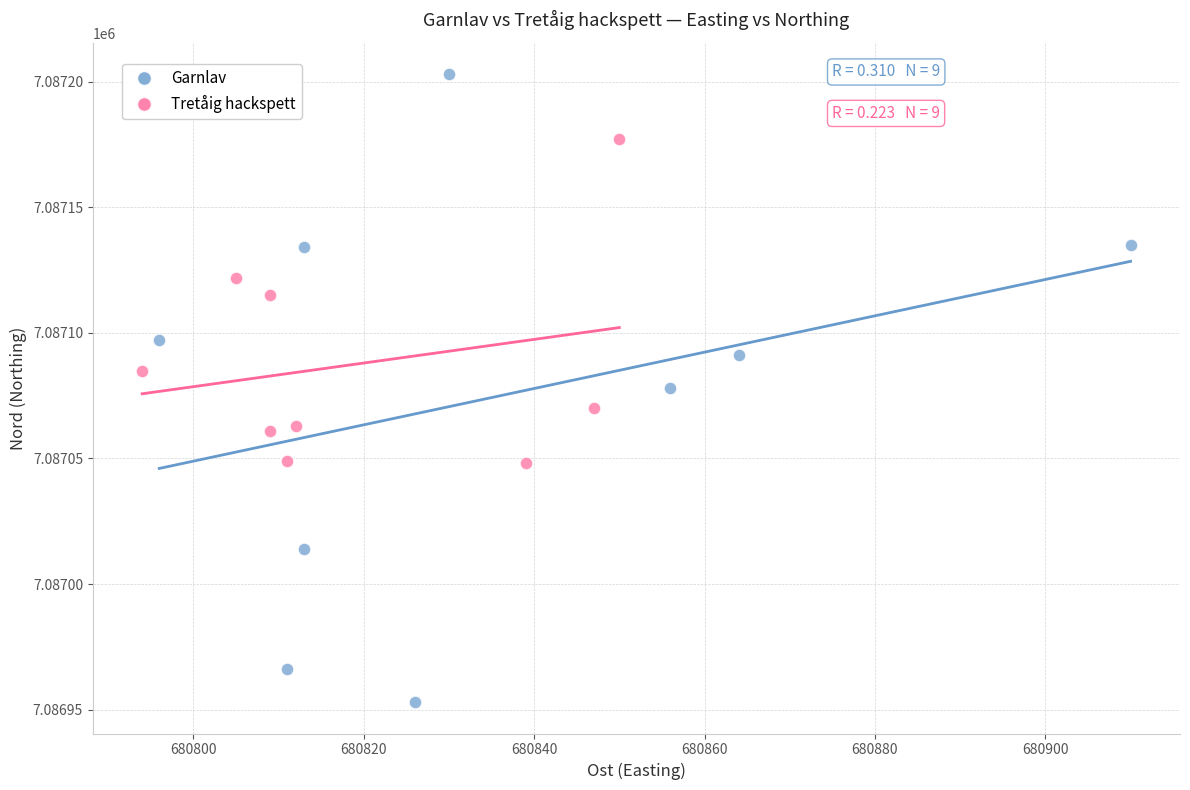

What are all the series names shown in the legend?

Garnlav, Tretåig hackspett